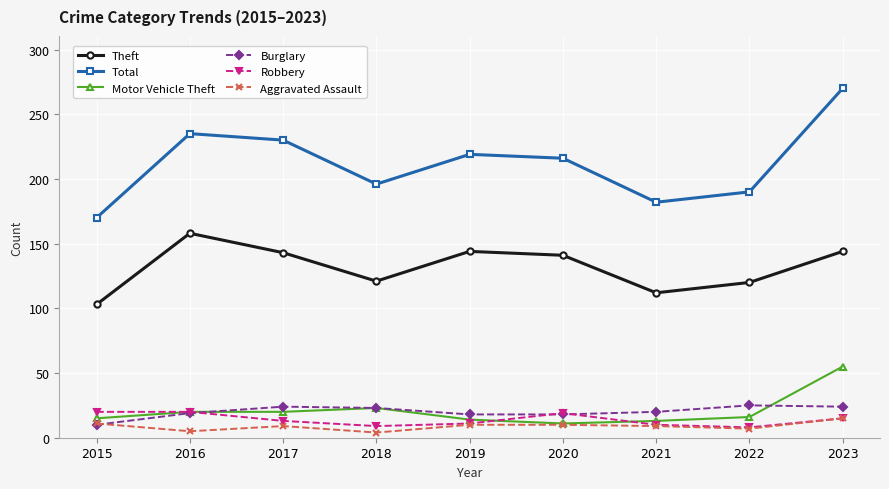

Which series has the widest spread of values?

Total